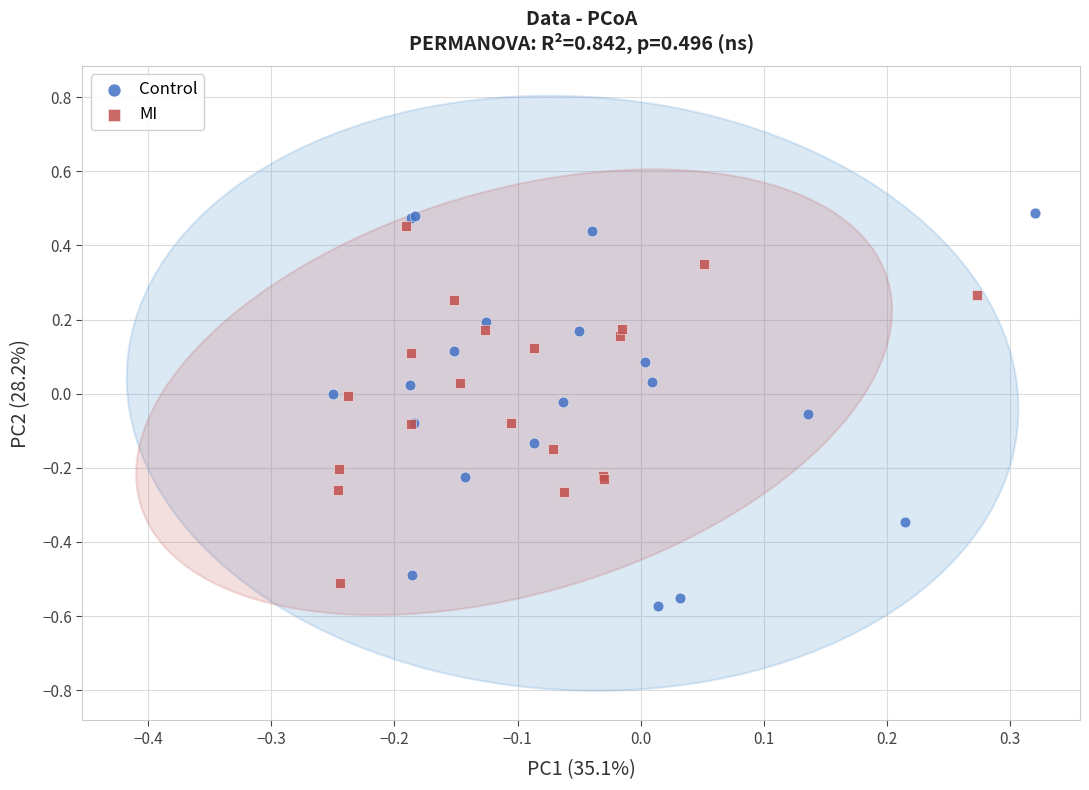

Which series has the widest spread of Y values?

Control